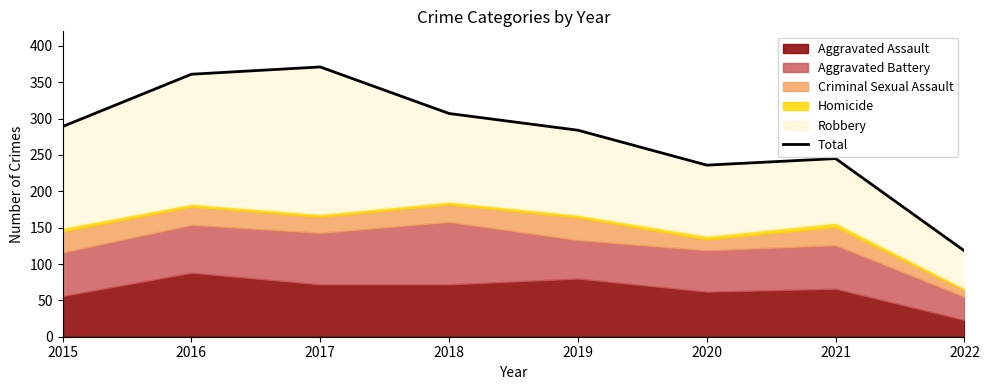

Reading right to left, extract all data points from this chart.

118	245	236	284	307	371	361	289